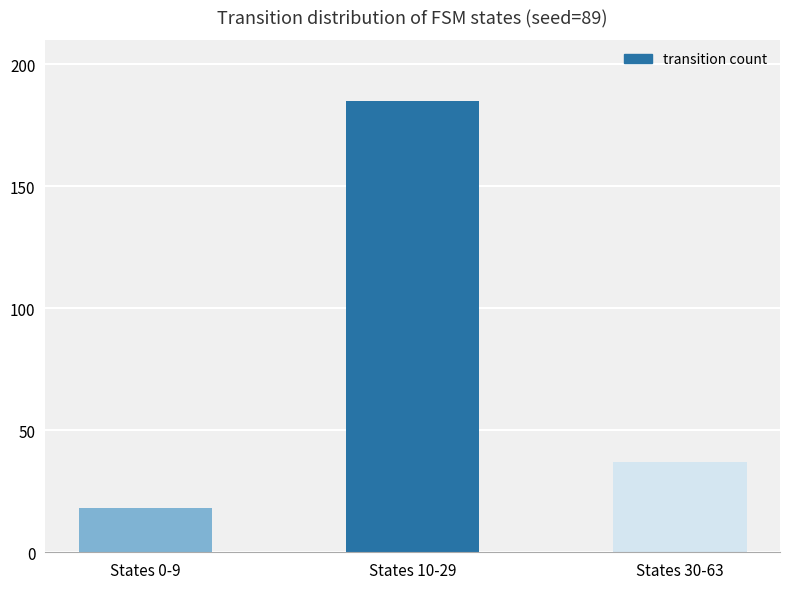

Where is the data nearest to the value 101?

States 30-63